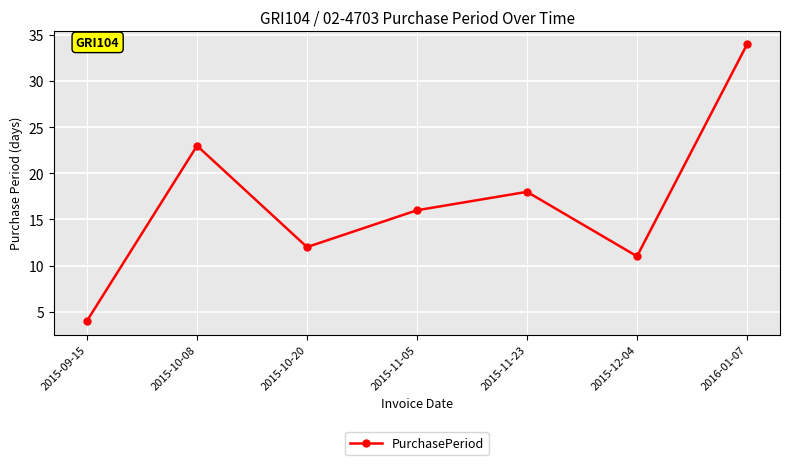

Reading right to left, extract all data points from this chart.

34	11	18	16	12	23	4